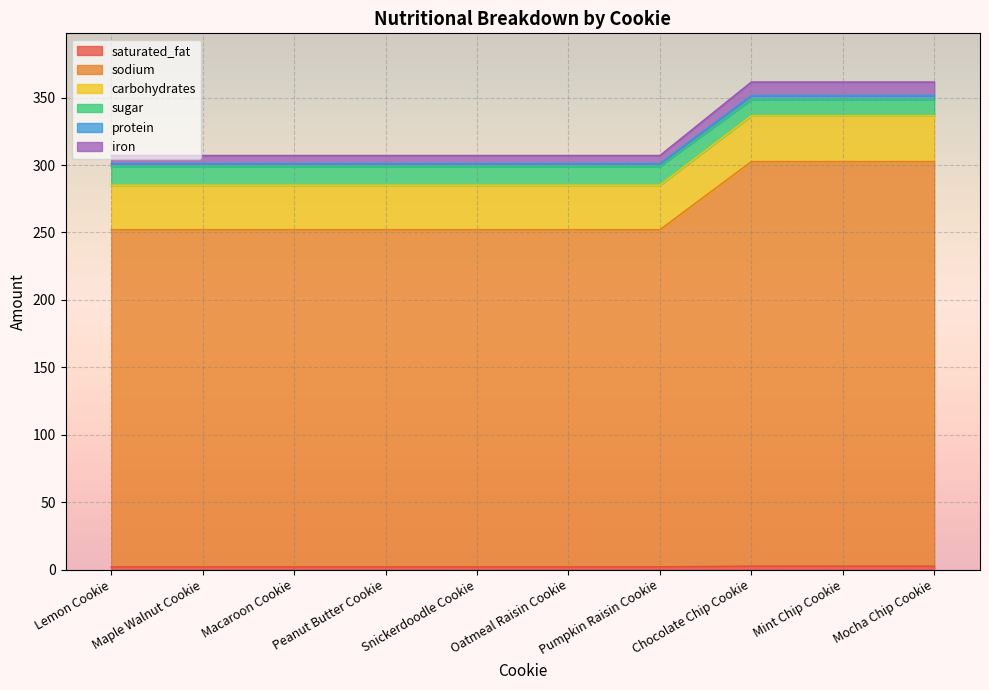

Does the chart display data point markers on the line(s)?

No